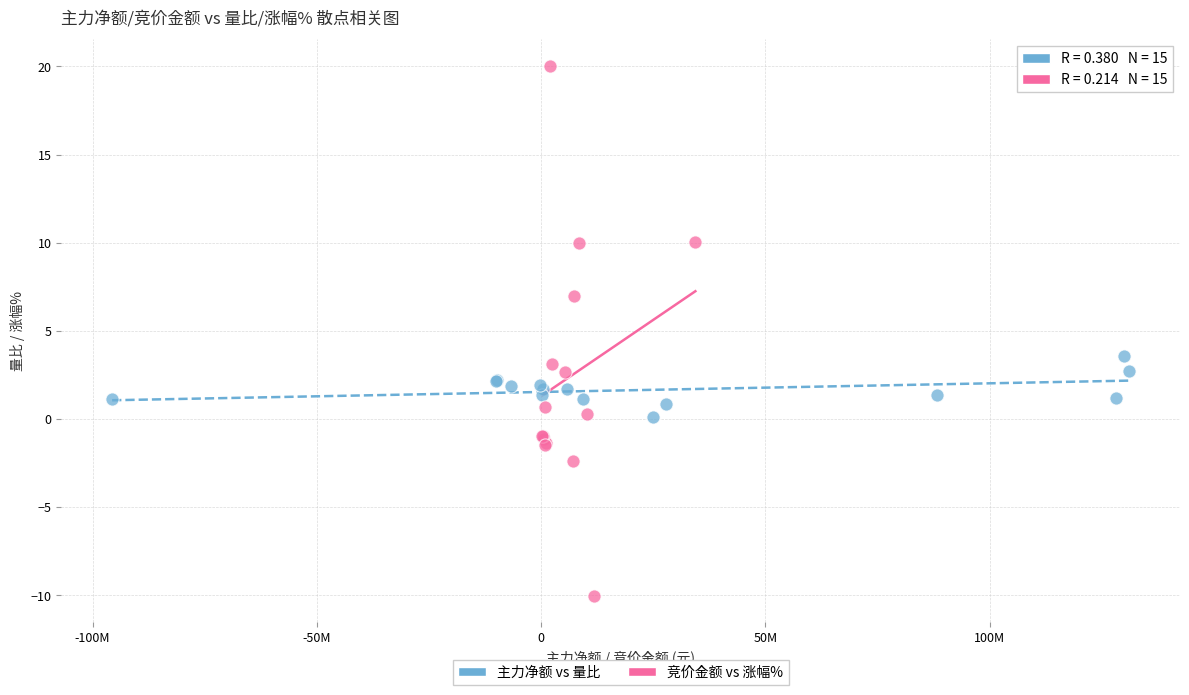

What are all the series names shown in the legend?

主力净额 vs 量比, 竞价金额 vs 涨幅%